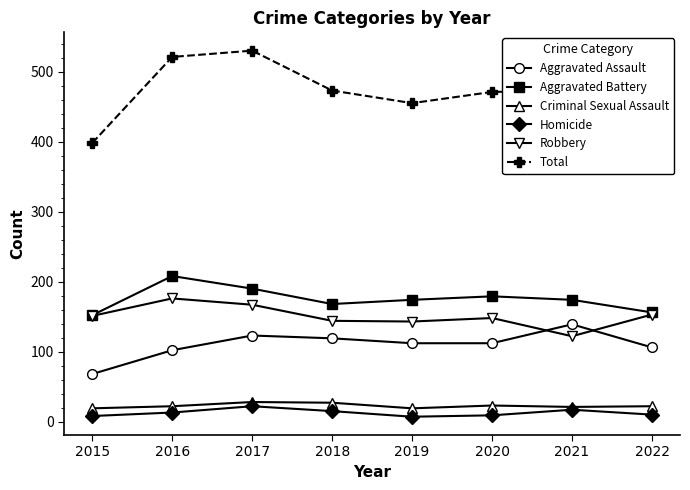

What value does the Aggravated Assault series have at 2015, to the nearest 5?

70